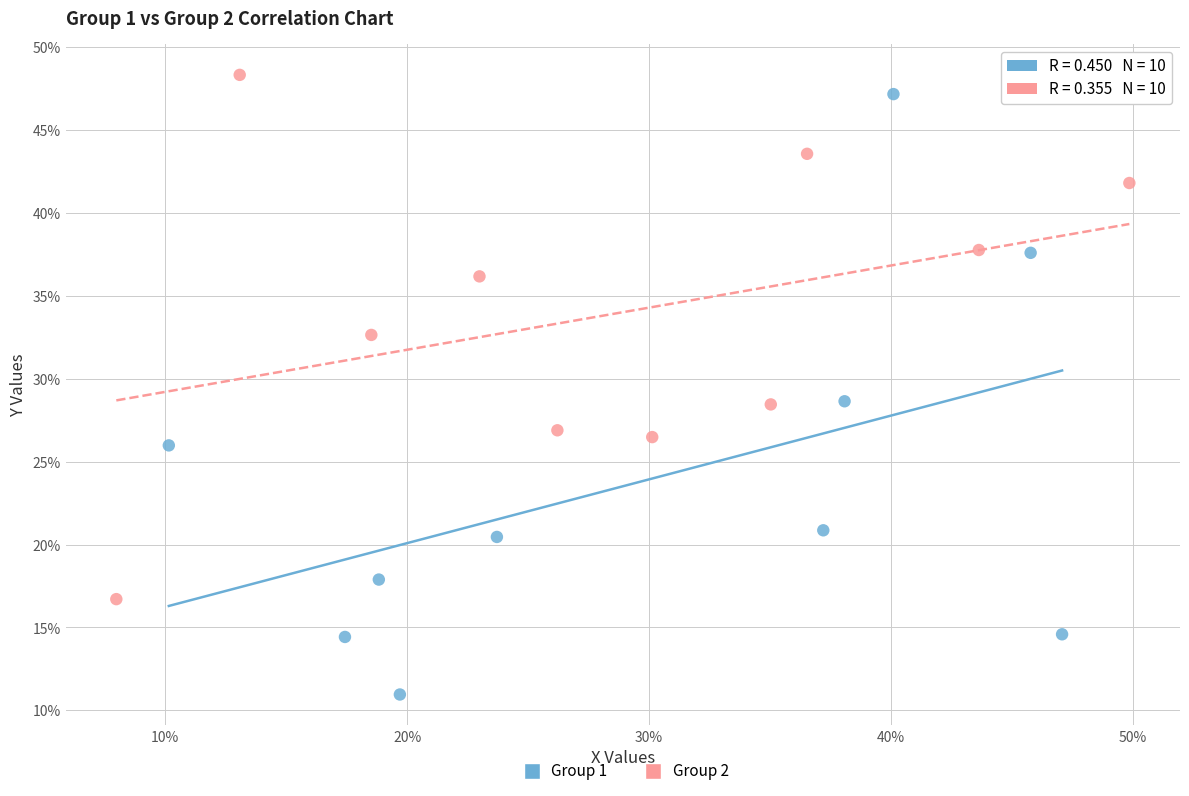

What are all the series names shown in the legend?

Group 1, Group 2